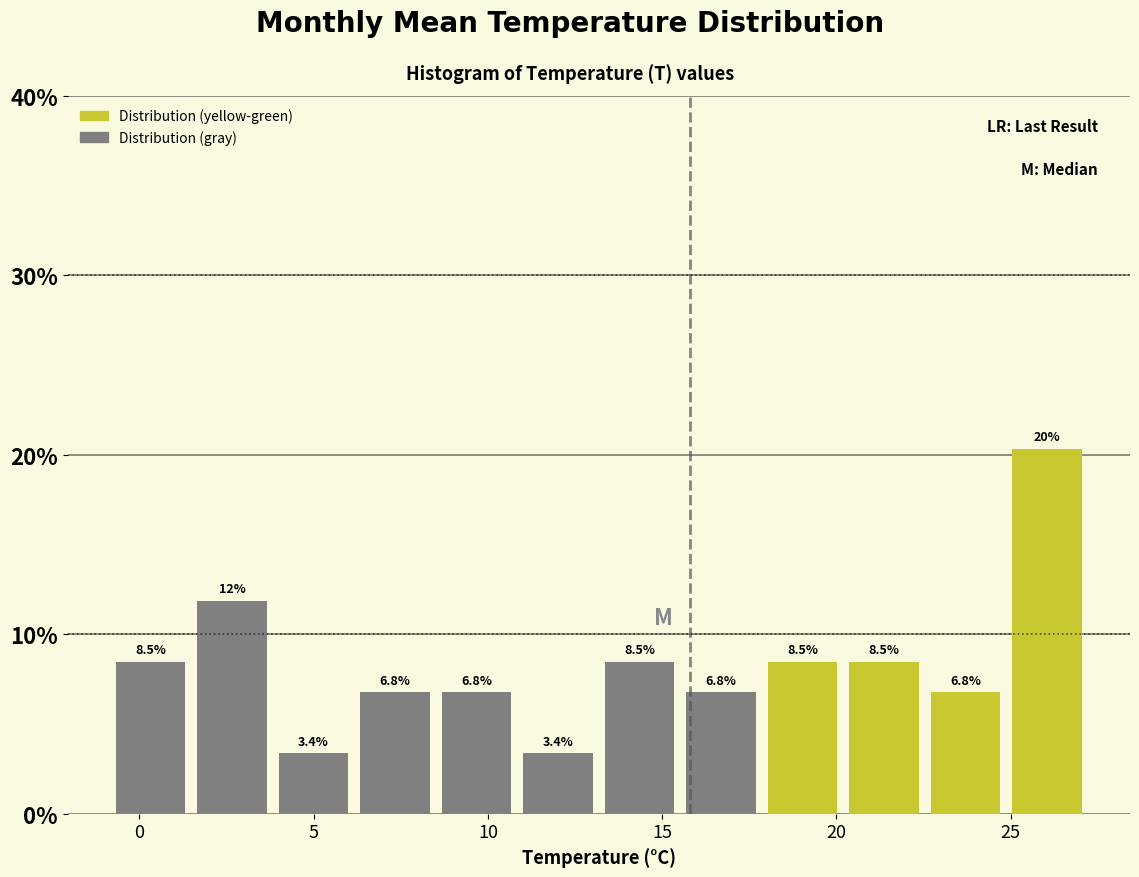

Over which range of the x-axis is the bar tallest?

25.0 to 27.0